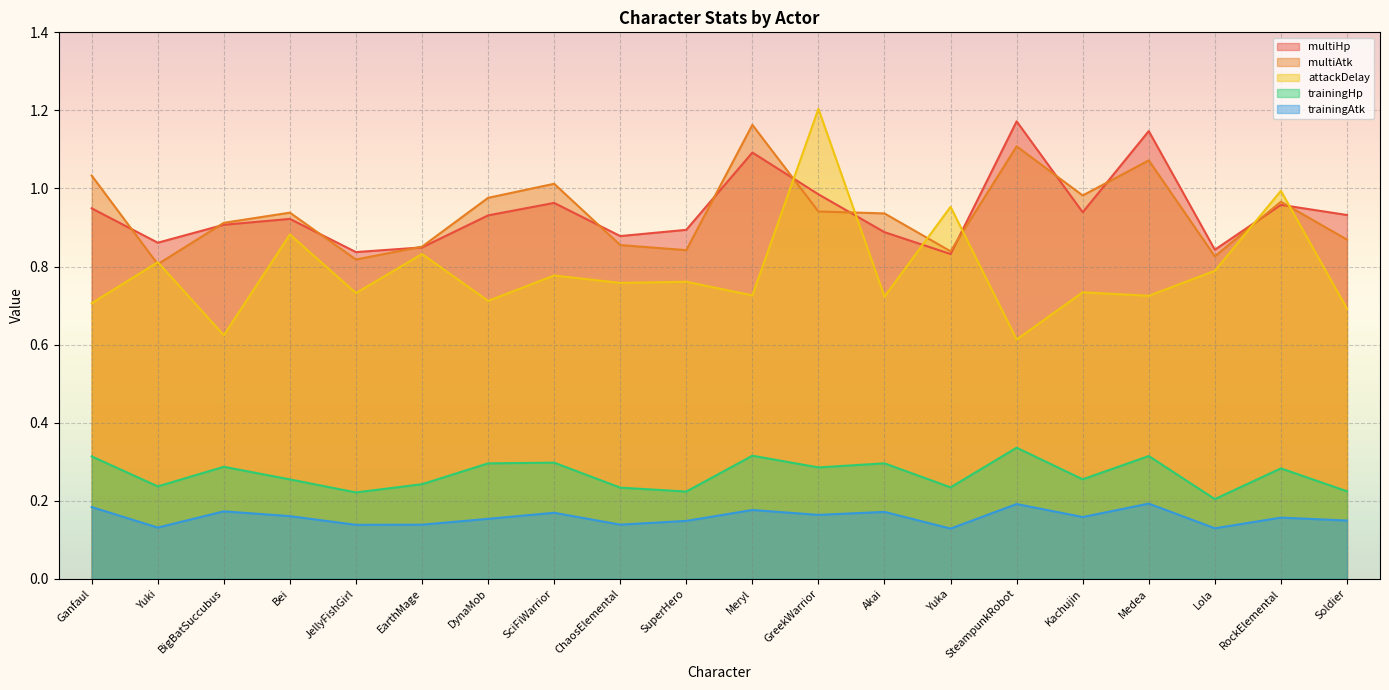

List the labels in order of multiAtk value, largest first.

Meryl, SteampunkRobot, Medea, Ganfaul, SciFiWarrior, Kachujin, DynaMob, RockElemental, GreekWarrior, Bei, Akai, BigBatSuccubus, Soldier, ChaosElemental, EarthMage, SuperHero, Yuka, Lola, JellyFishGirl, Yuki